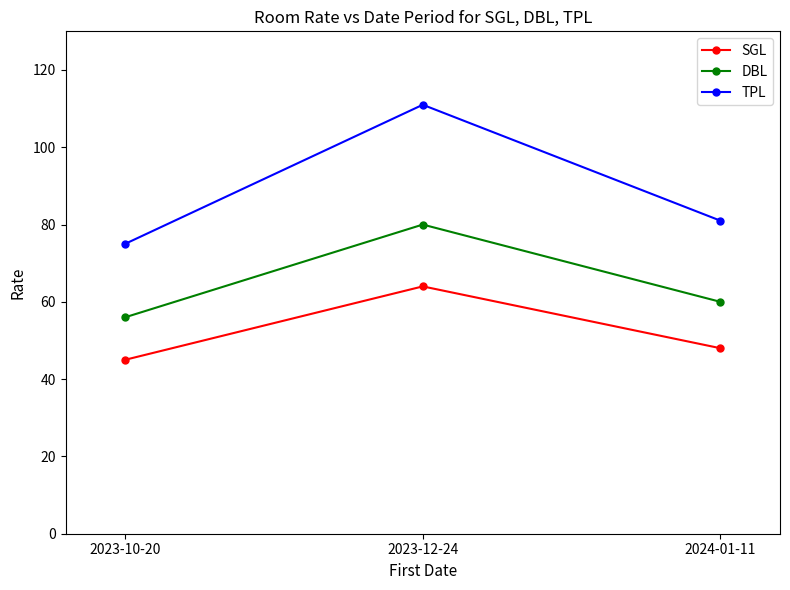

What is the highest value of the SGL series?

64